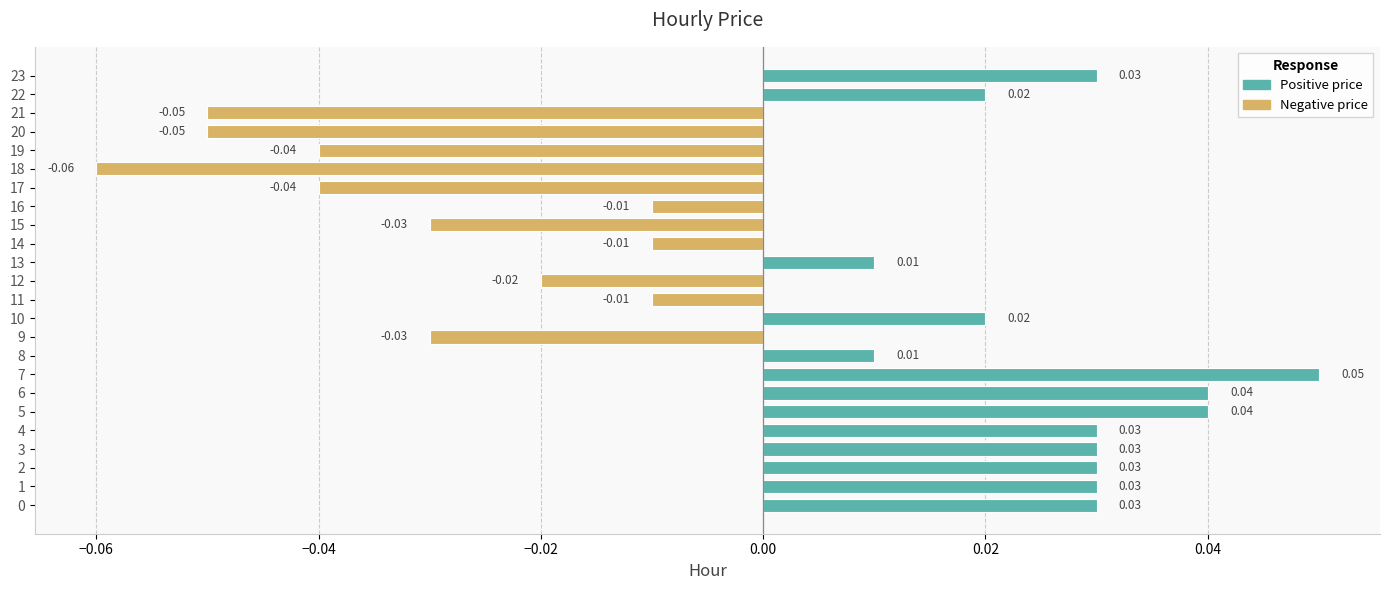

Which has a higher value, 16 or 23?

23